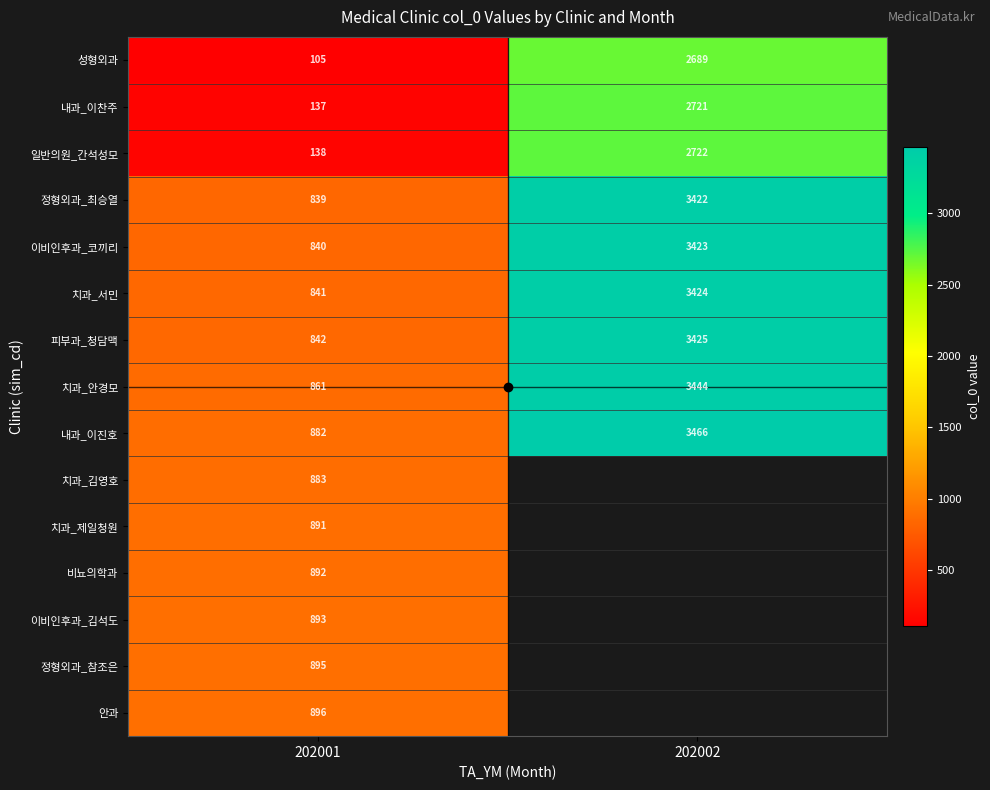

How many distinct data groups are displayed?

15